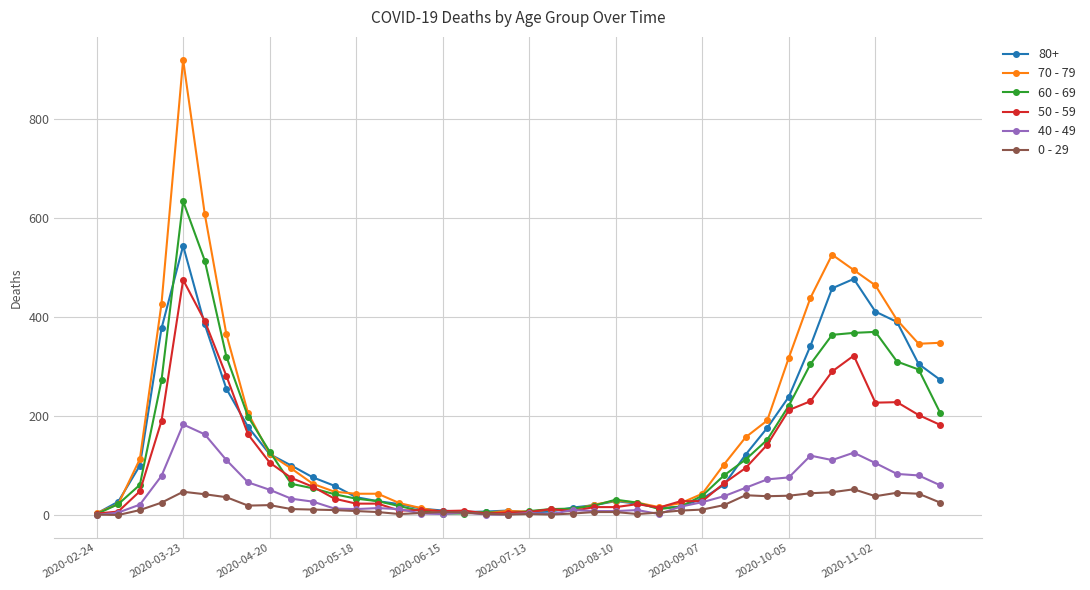

List the series in order of their peak value, highest first.

70 - 79, 60 - 69, 80+, 50 - 59, 40 - 49, 0 - 29